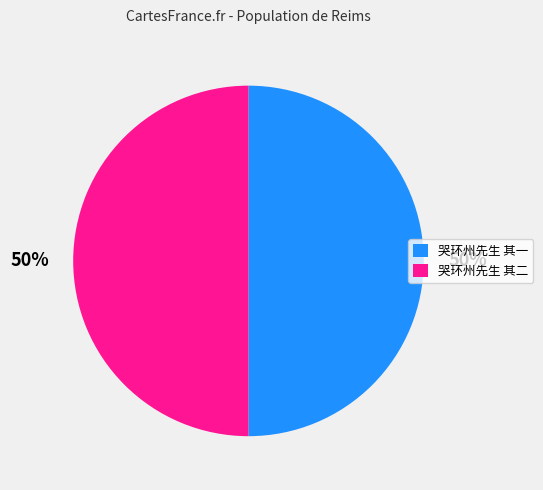

What is the ratio of the value at 哭环州先生 其二 to the value at 哭环州先生 其一?

1.0